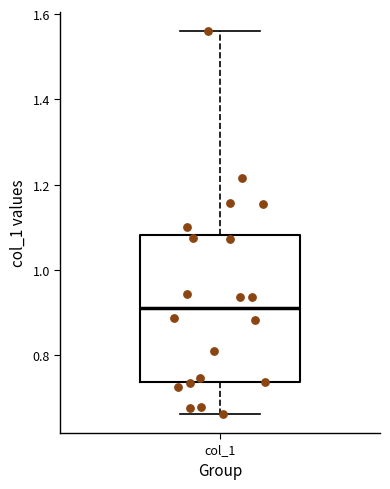

Where does the median line of the box for col_1 sit on the y-axis? The values are not printed on the chart, so give them approximately, as read against the axis.

0.92